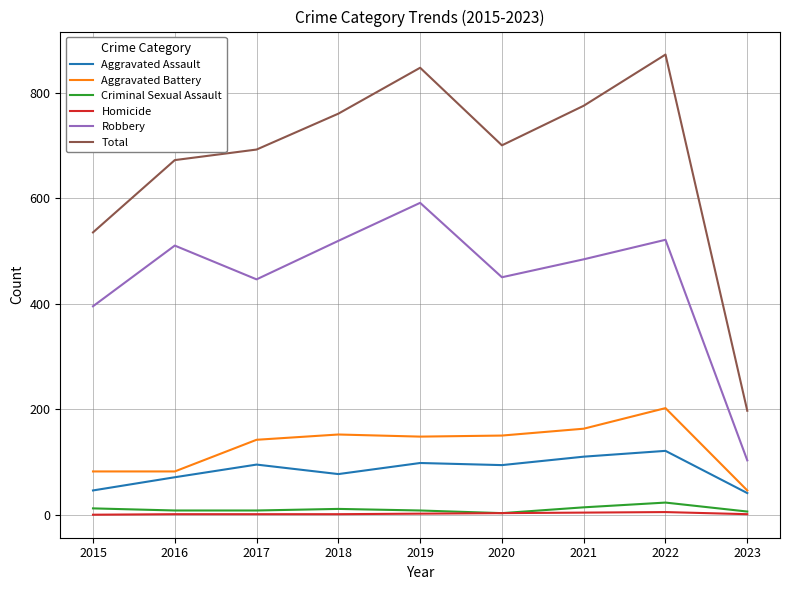

Which series has the largest total across all categories?

Total